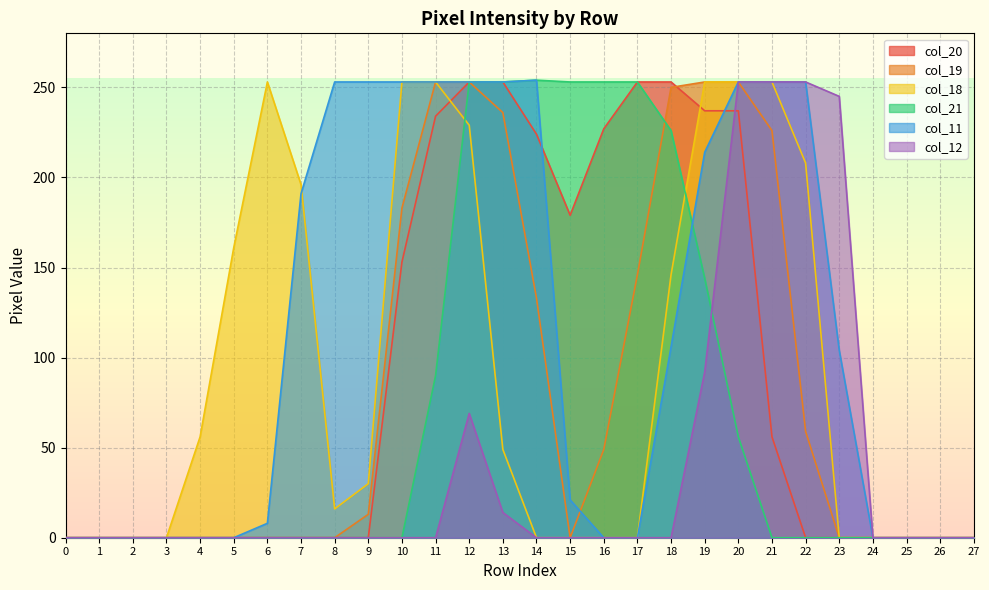

True or false: col_21 has more than 2 points higher than both neighbors.

False